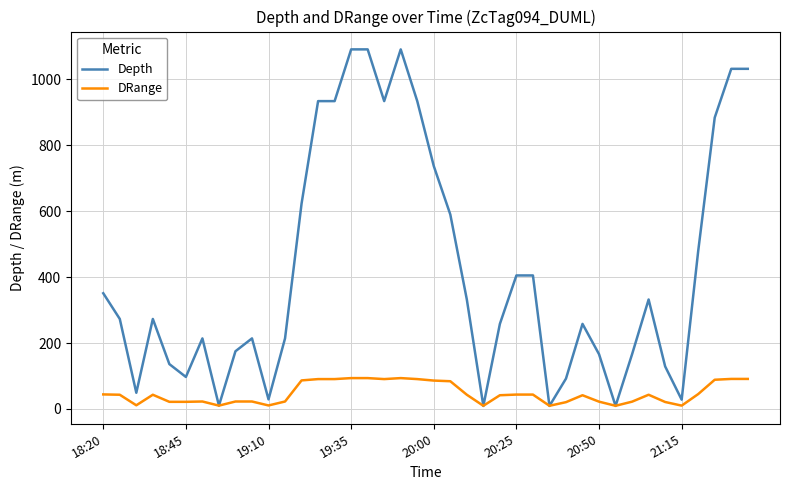

Which series has the largest range (max minus min)?

Depth